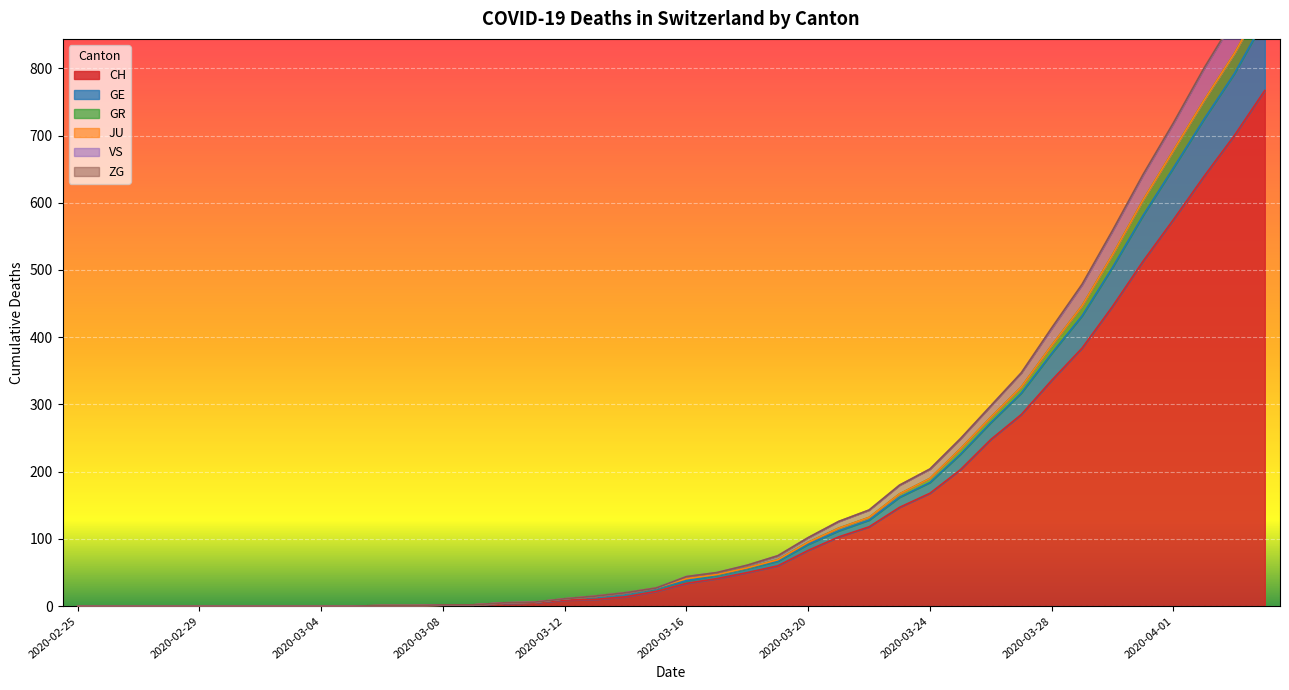

What is the approximate value of CH at 2020-03-29, to the nearest 10?

380